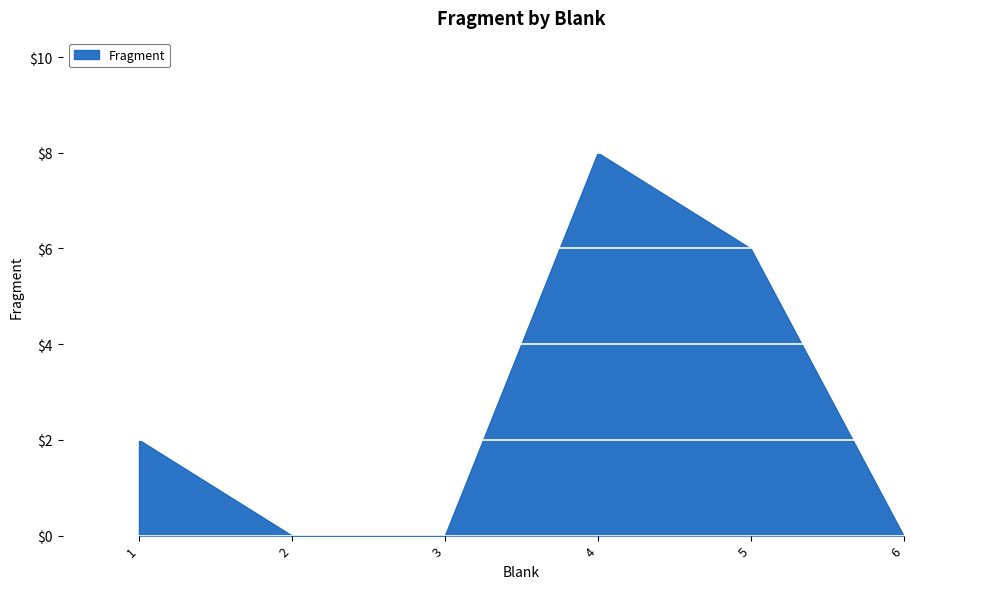

Rank the categories by value from lowest to highest.

2, 3, 6, 1, 5, 4